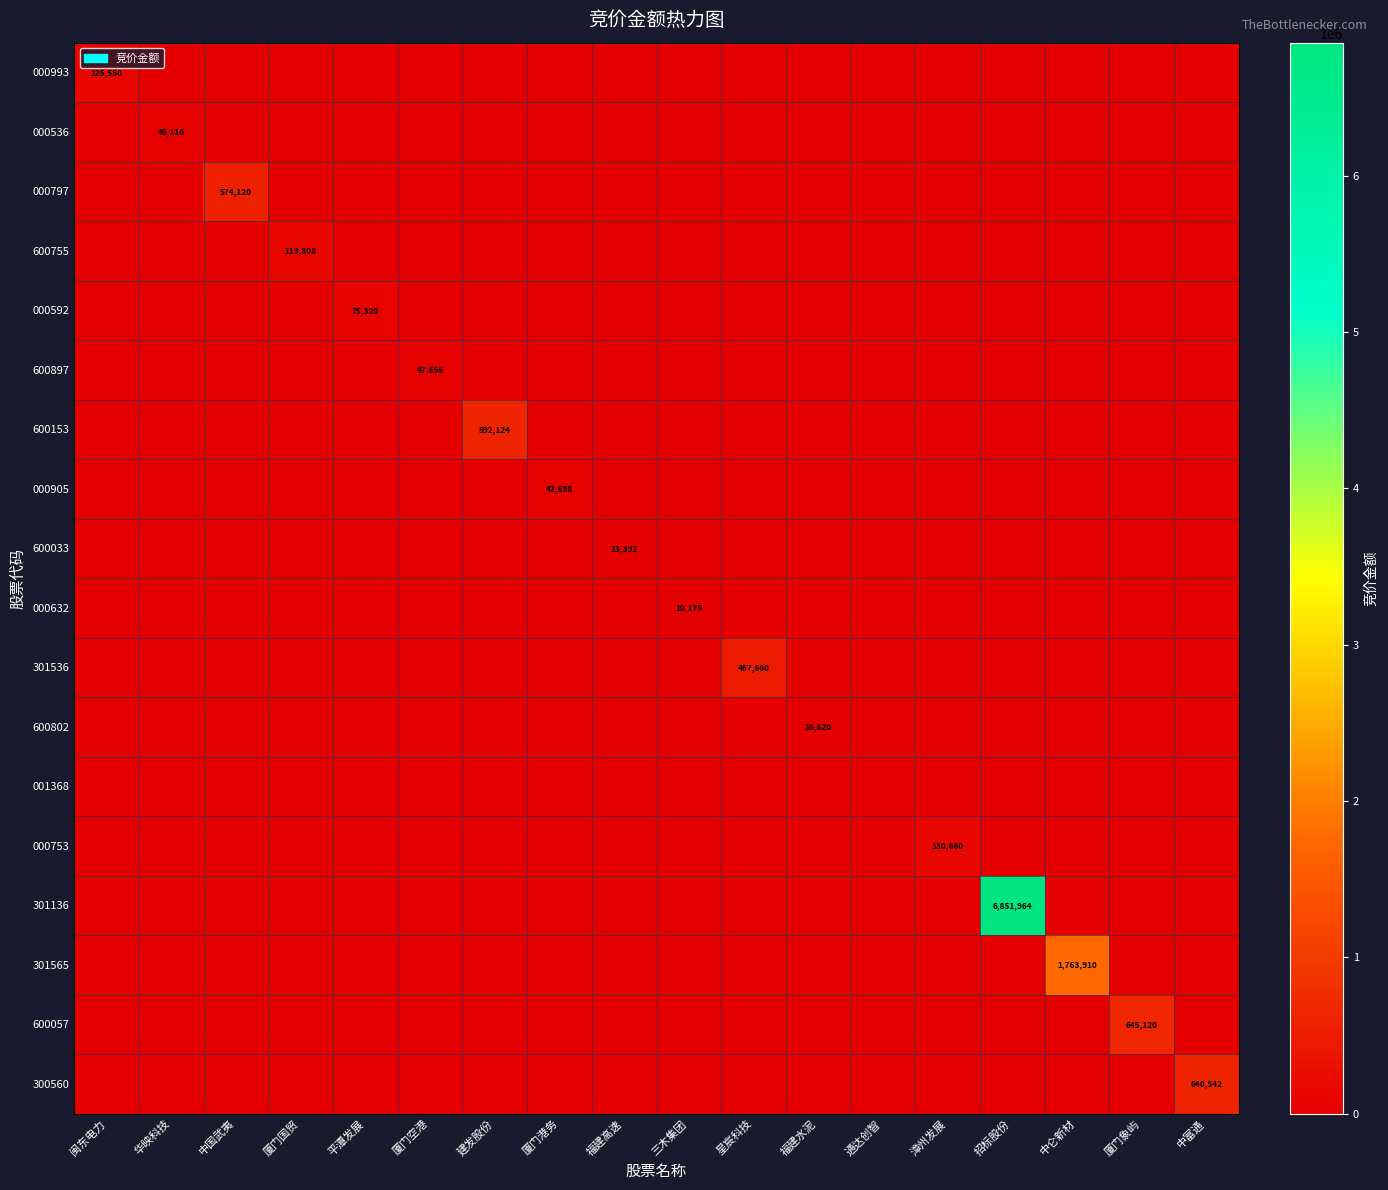

Is it true that 000592 equals 113649 at 平潭发展?

False